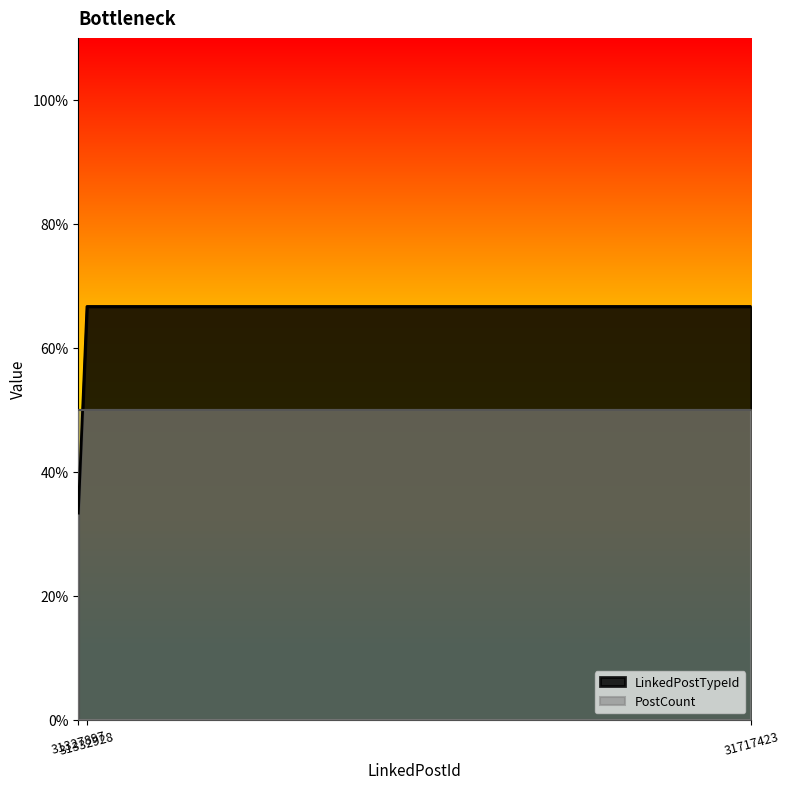

Between 31327897 and 31332928, which is larger?

31332928